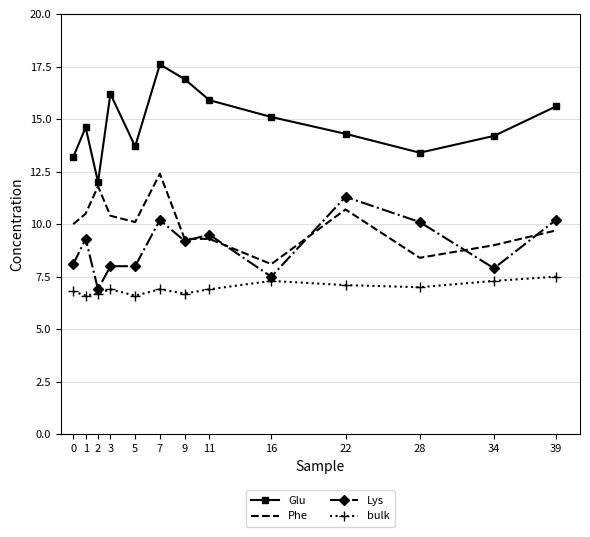

At which category does Glu reach its first local peak?

1